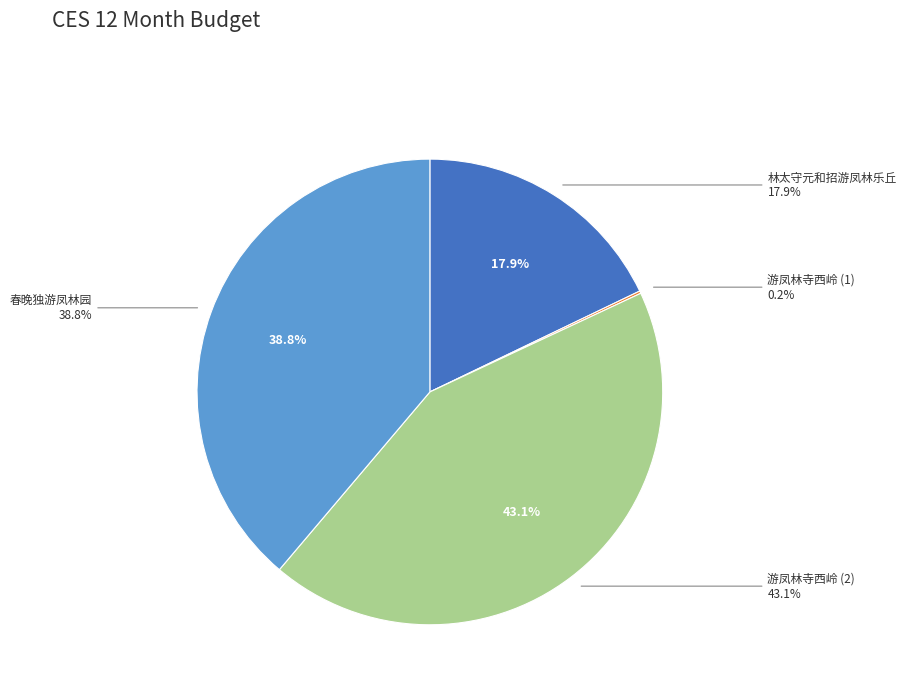

To the nearest percent, what portion does 春晚独游凤林园 represent?

39%